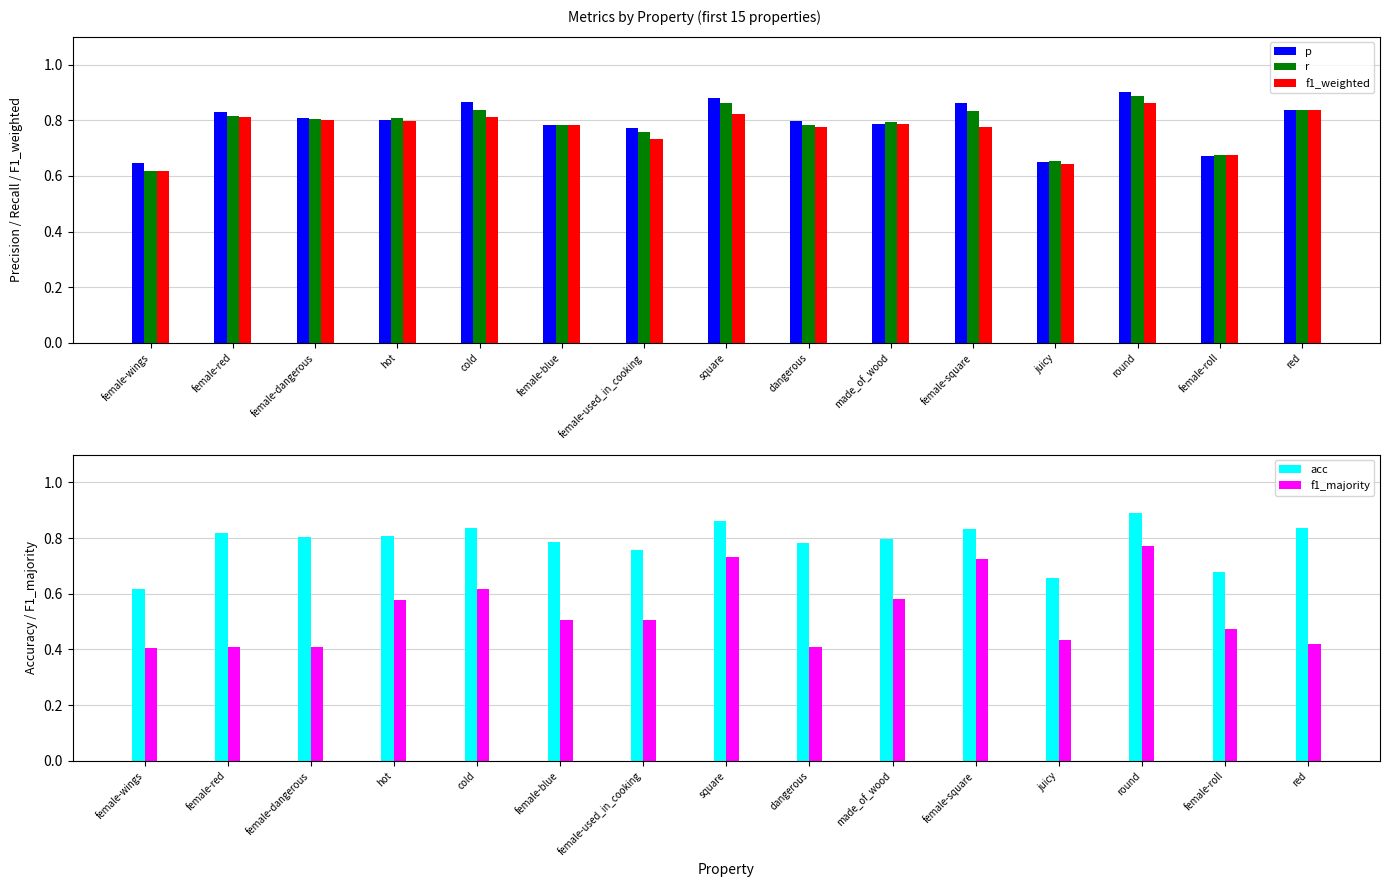

Rank the categories by r value from highest to lowest.

round, square, cold, red, female-square, female-red, hot, female-dangerous, made_of_wood, female-blue, dangerous, female-used_in_cooking, female-roll, juicy, female-wings